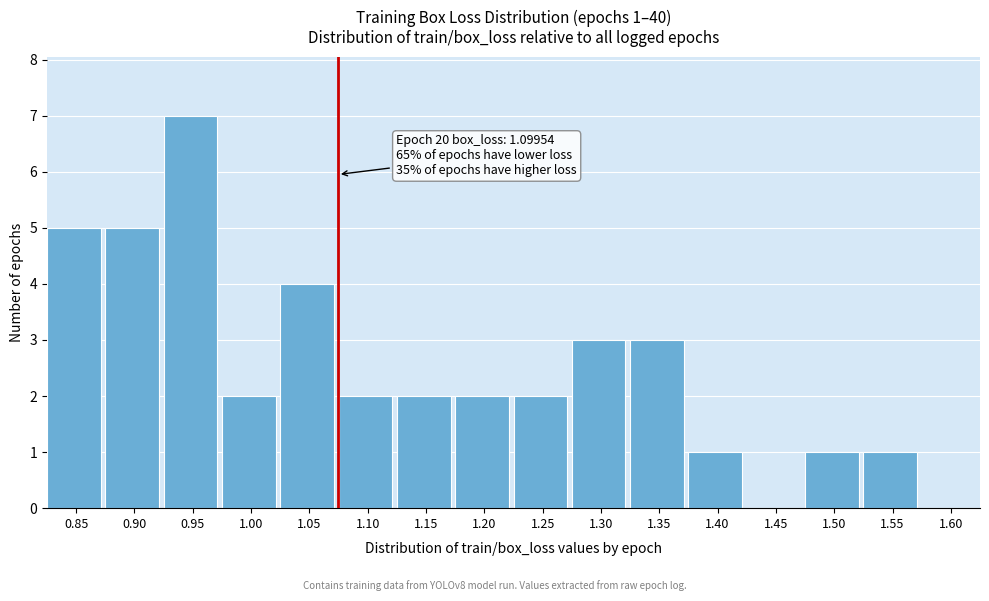

Reading left to right, transcribe all the data shown in this chart.

0.85=5	0.90=5	0.95=7	1.00=2	1.05=4	1.10=2	1.15=2	1.20=2	1.25=2	1.30=3	1.35=3	1.40=1	1.45=0	1.50=1	1.55=1	1.60=0